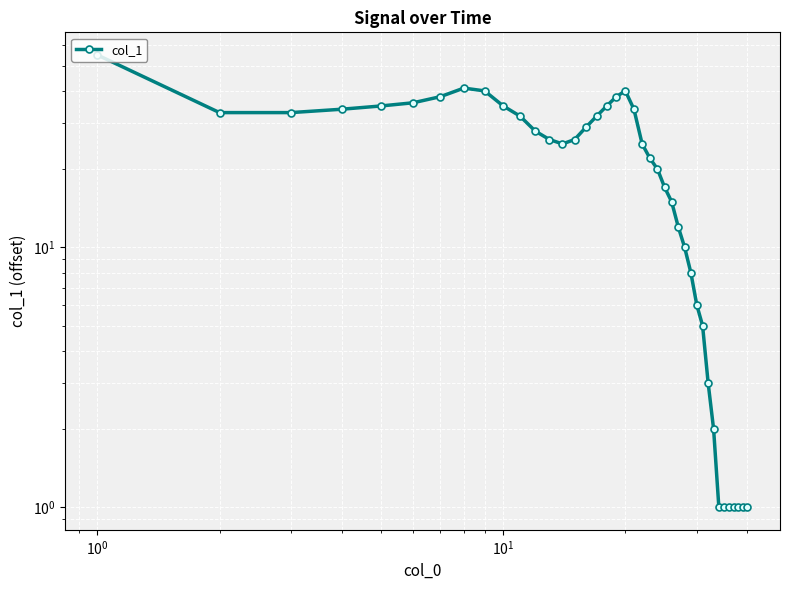

Reading left to right, what are all the values shown in this chart?

55	33	33	34	35	36	38	41	40	35	32	28	26	25	26	29	32	35	38	40	34	25	22	20	17	15	12	10	8	6	5	3	2	1	1	1	1	1	1	1